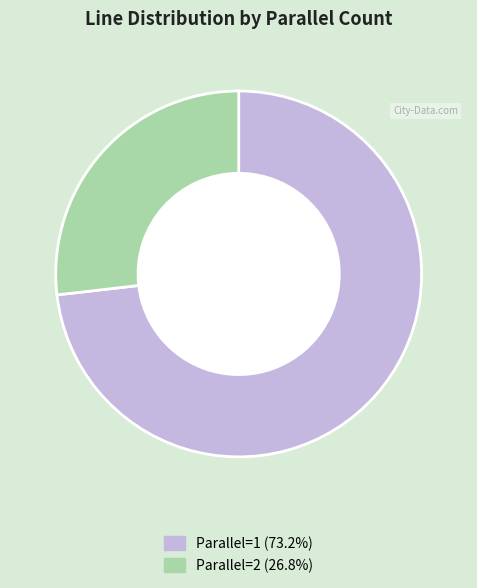

Is there a majority slice in this chart?

Yes